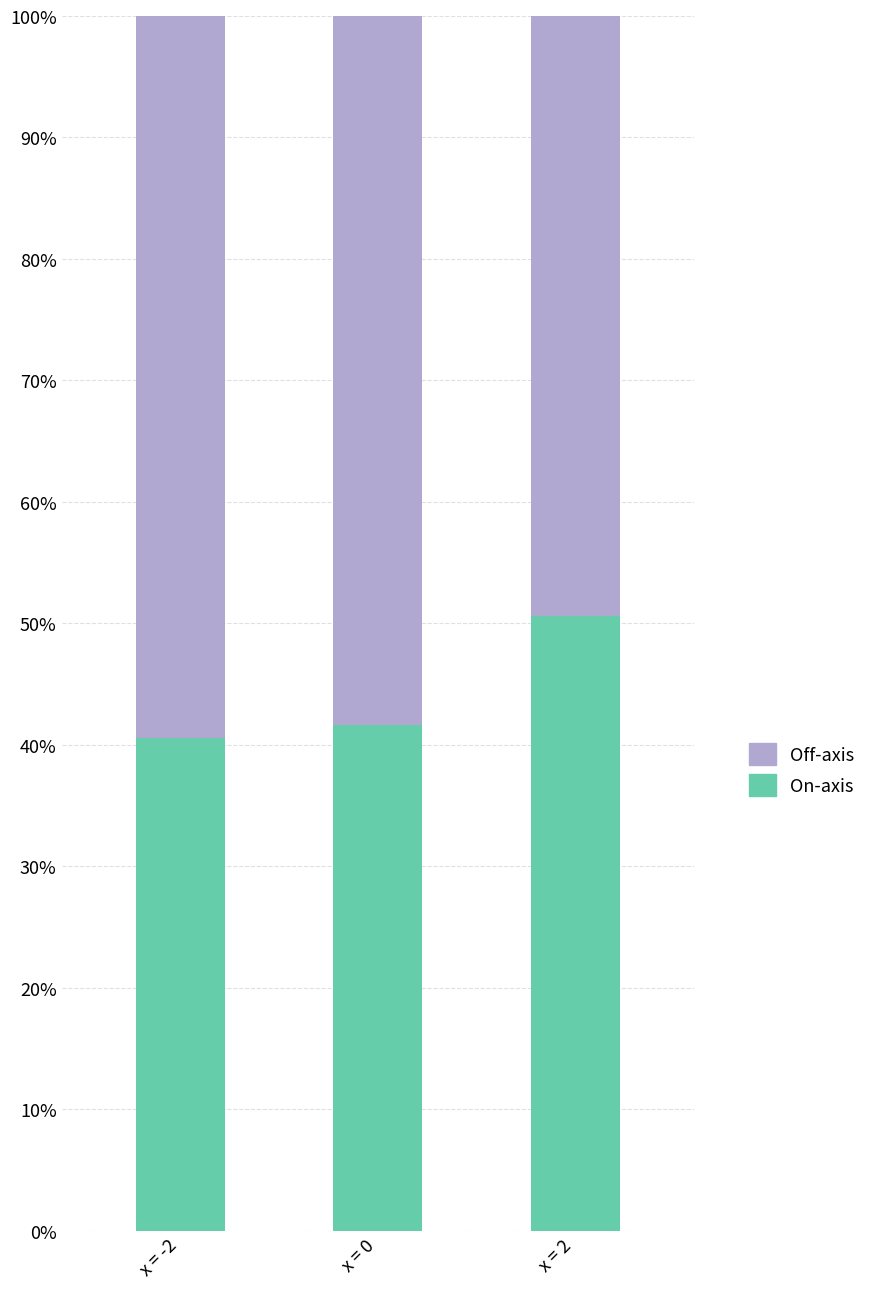

Does the chart contain any negative values?

No